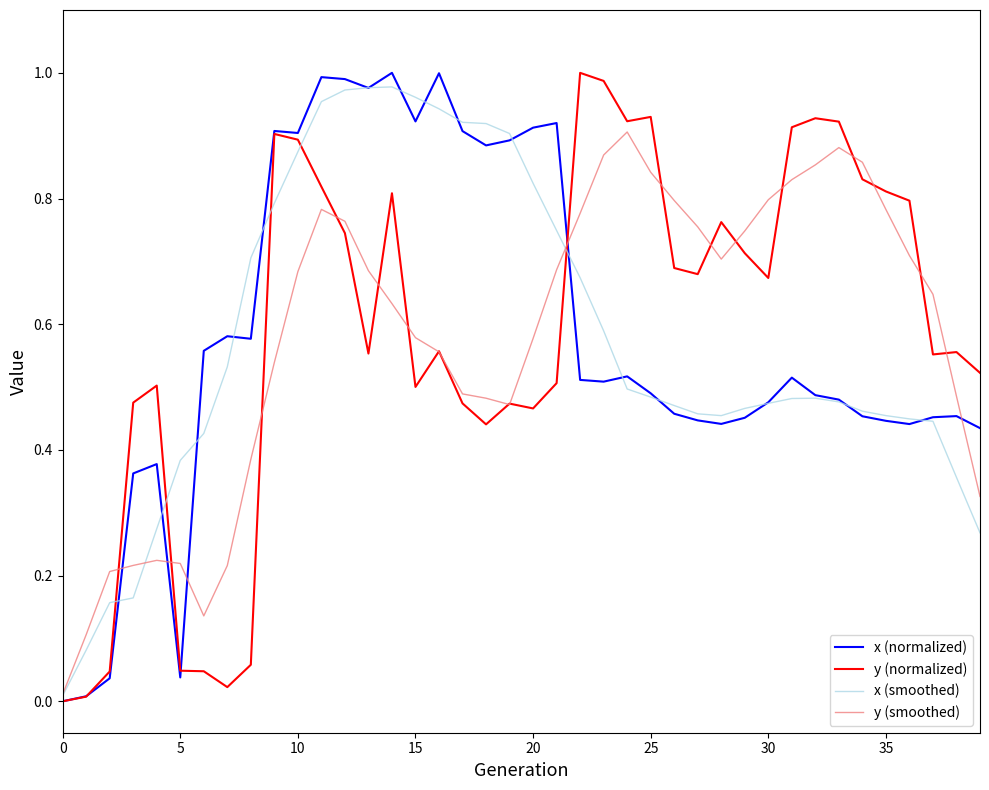

How many distinct data groups are displayed?

4